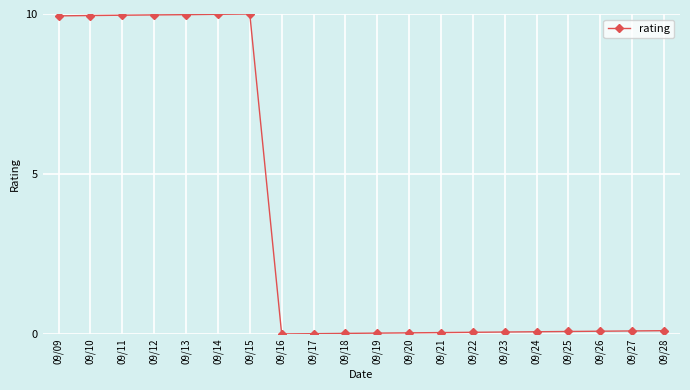

True or false: the data has more than 0 interior local peaks.

True